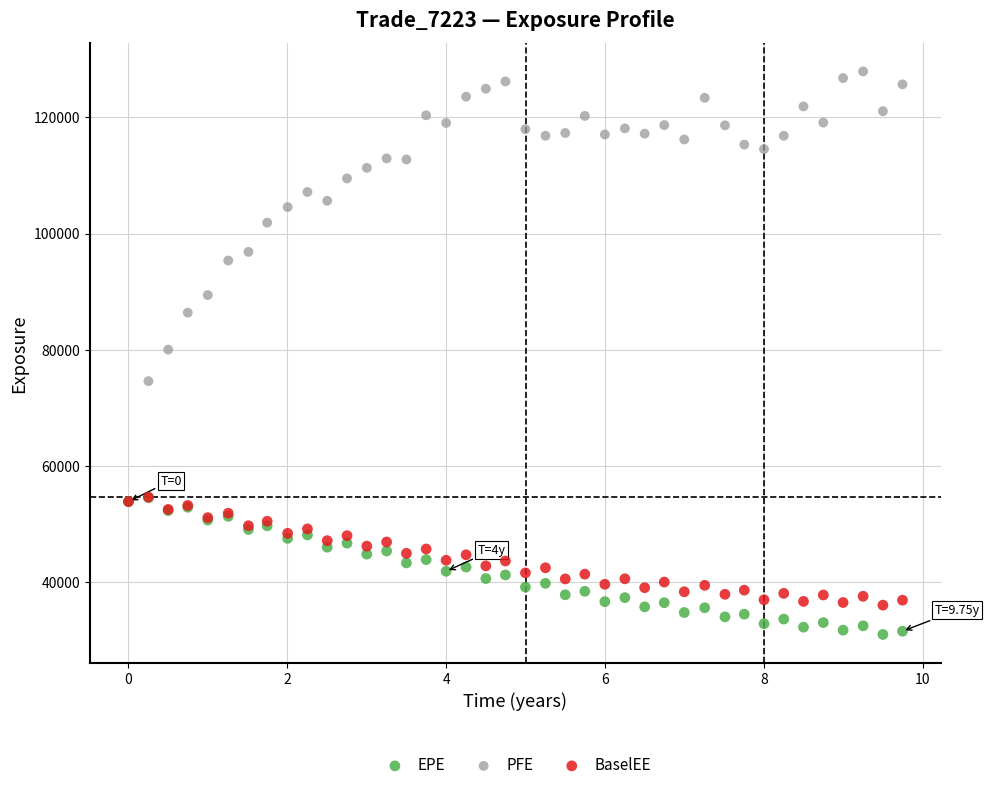

In the PFE series, what Y value is closest to 90887?

89413.3